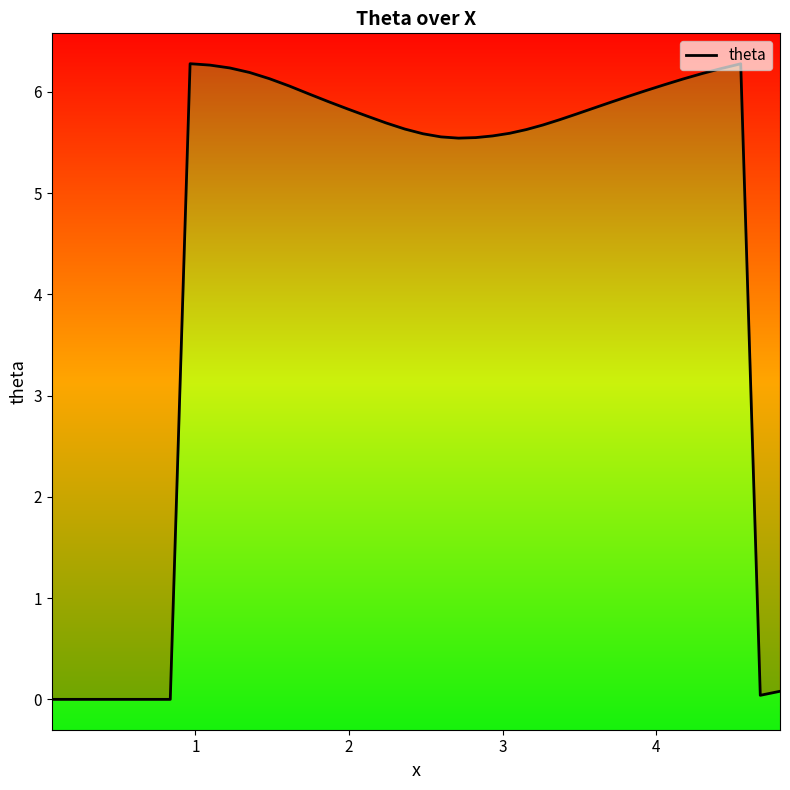

True or false: there are more than 1 points higher than both neighbors.

True